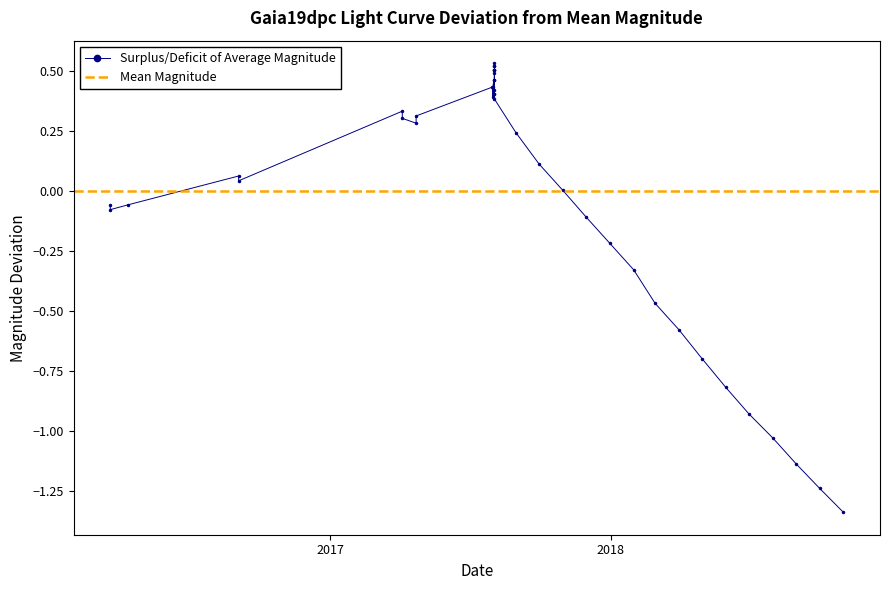

Does the chart have visible grid lines?

No